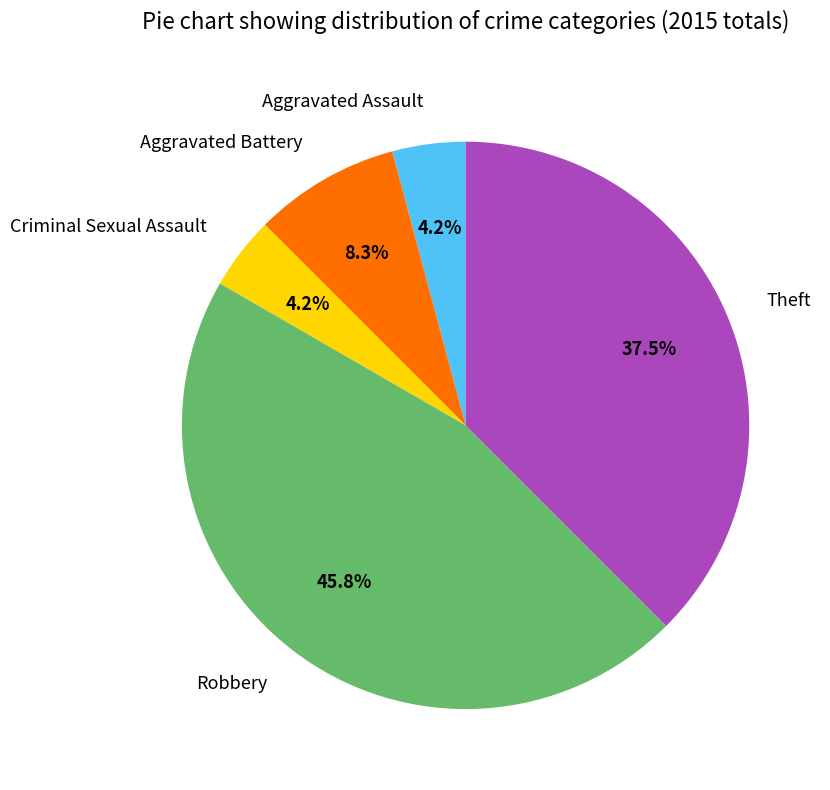

What portion of the pie excludes Robbery?

54.2%